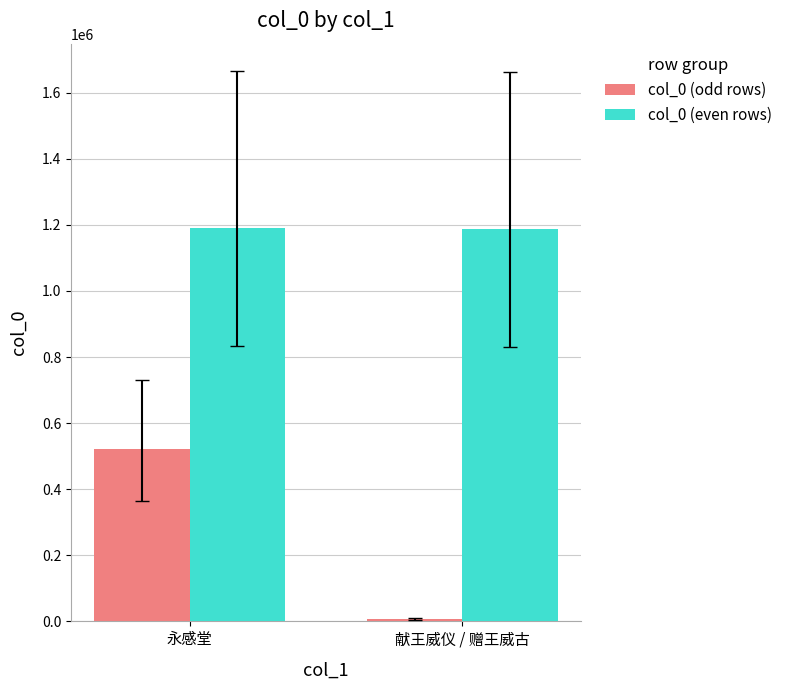

At how many categories does at least one series exceed 213951?

2